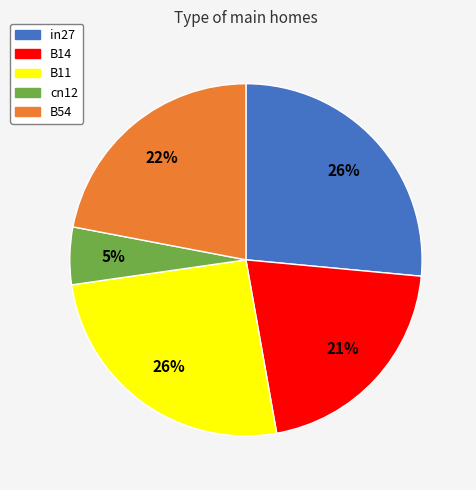

To the nearest percent, what portion does cn12 represent?

5%